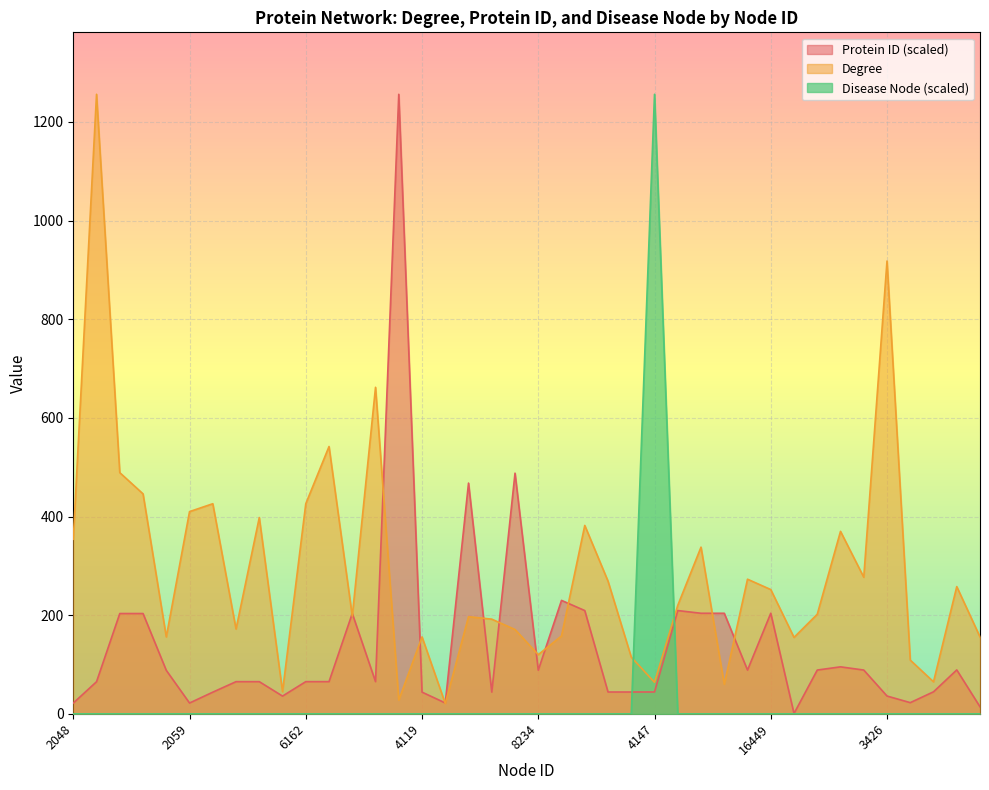

Where is the first local maximum for Protein ID?

16389